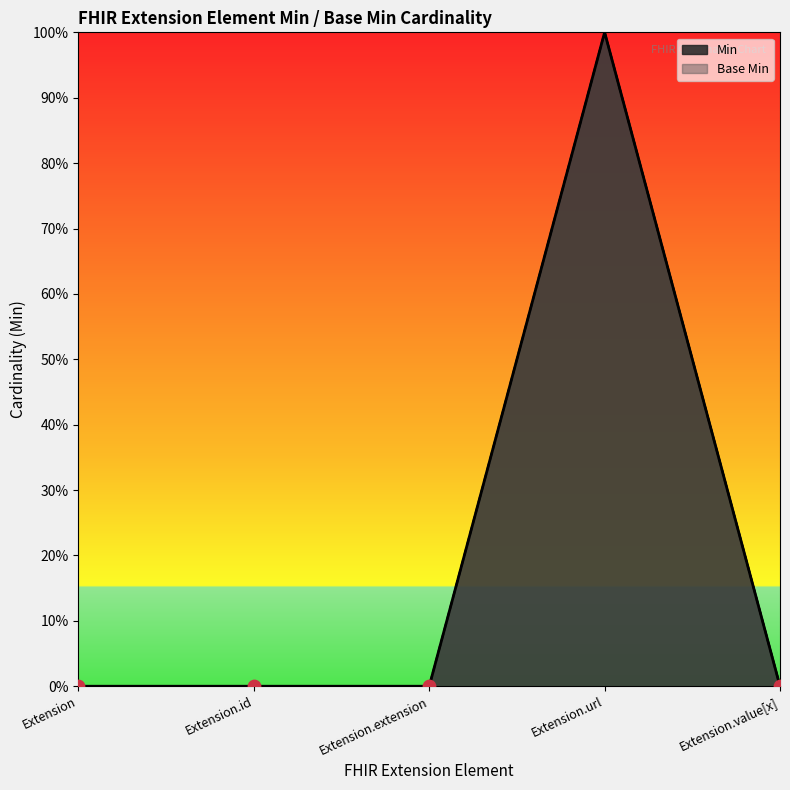

At how many categories does at least one series exceed 0?

1